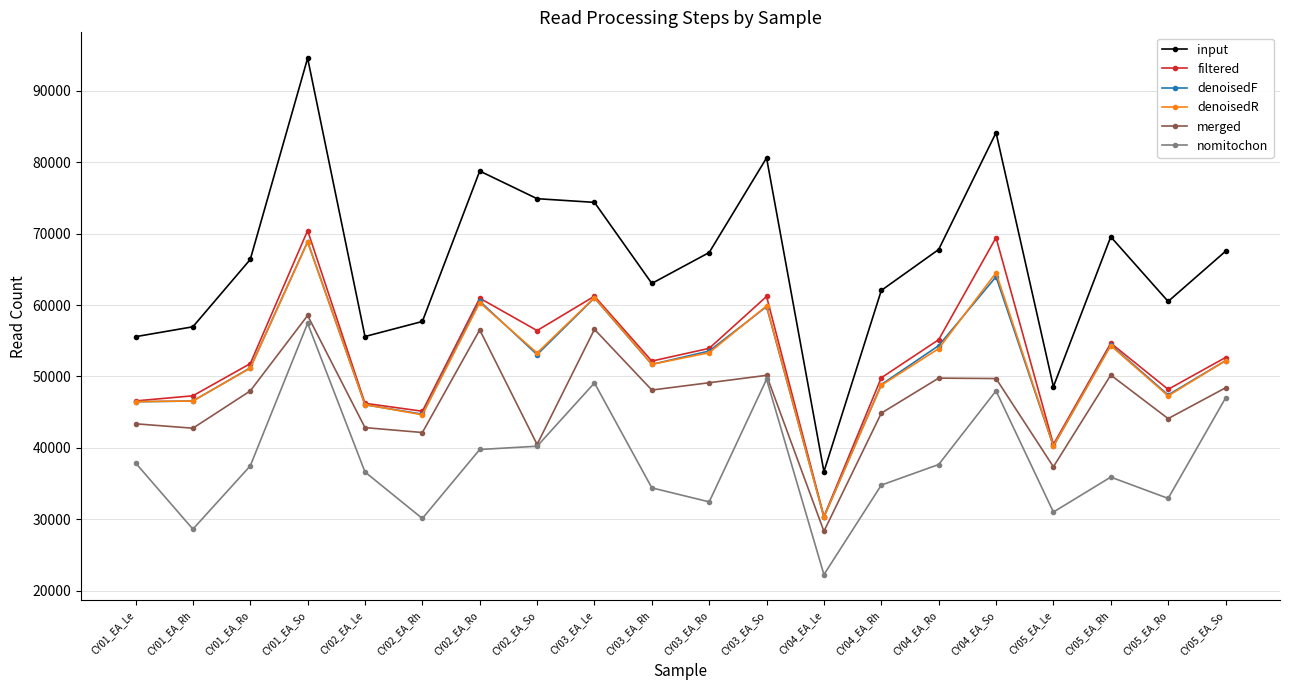

Does the chart have visible grid lines?

Yes